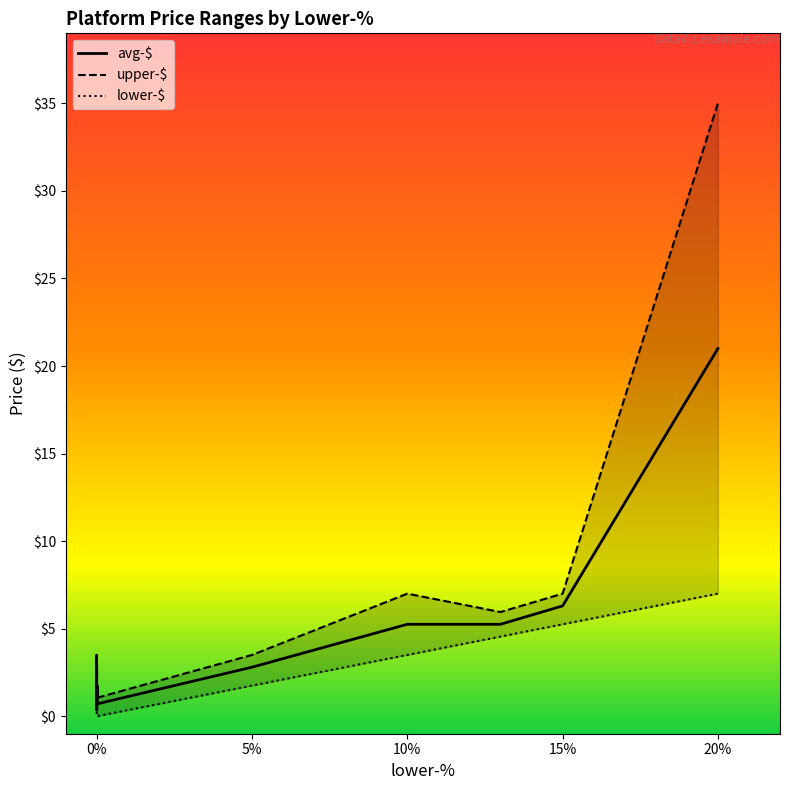

True or false: avg-$ and lower-$ cross at least once.

False